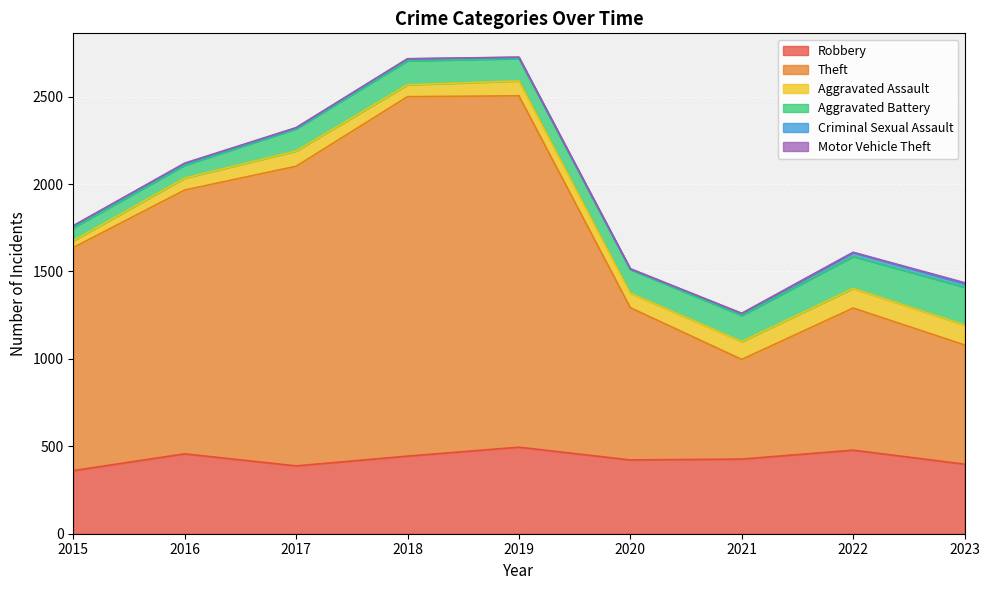

At which category is the sum across all series the highest?

2019